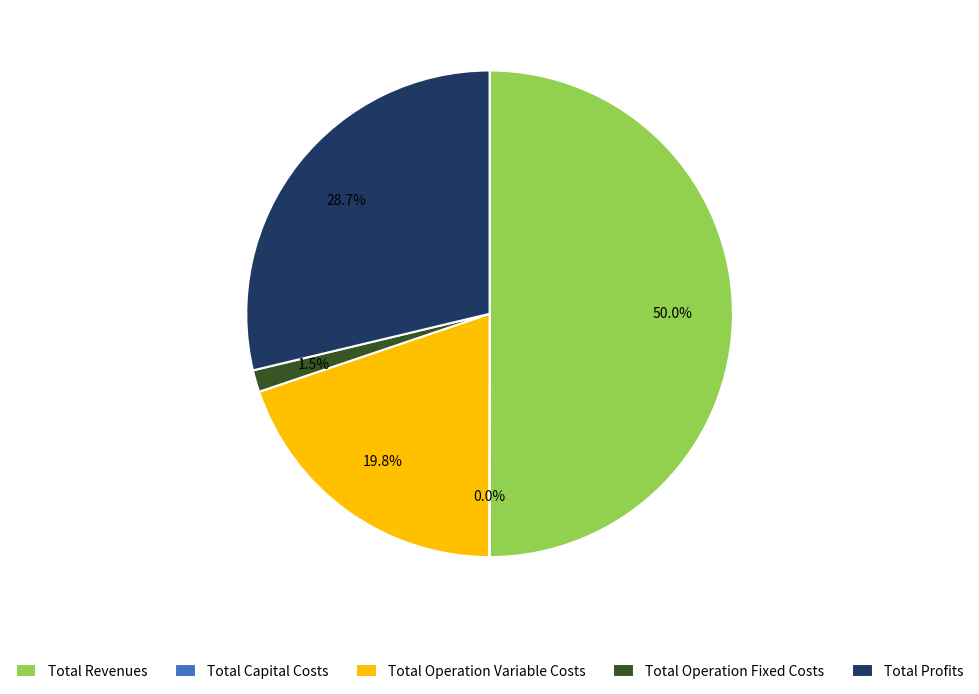

Does Total Operation Fixed Costs account for over 50% of the chart?

No